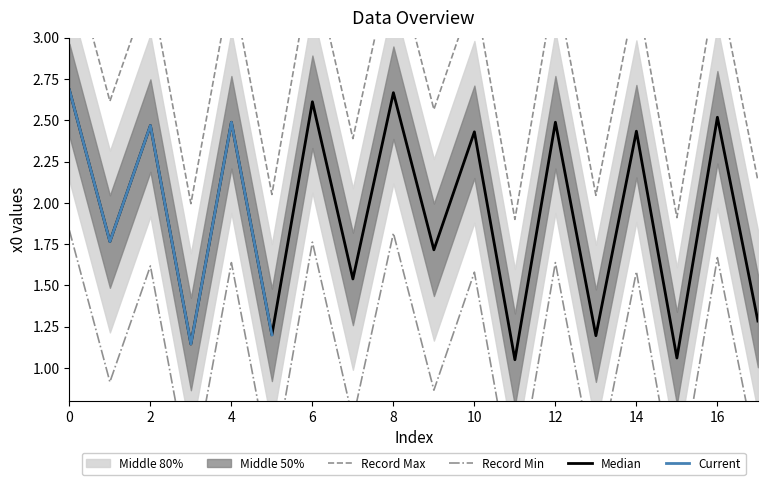

What is the difference between the maximum and minimum values?

1.6